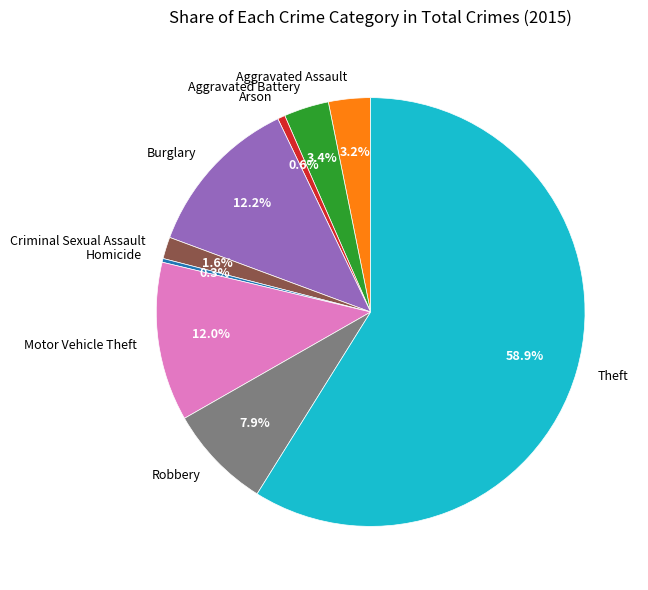

Which slice is the largest?

Theft